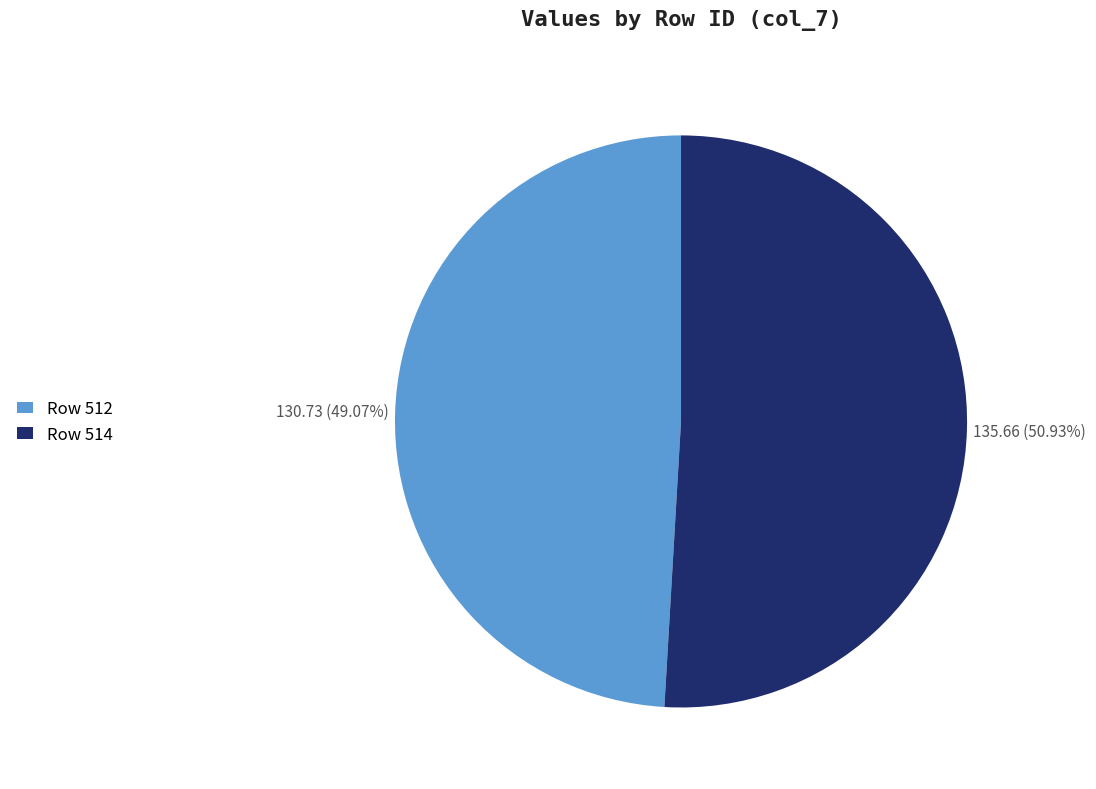

Does any single category account for the majority?

Yes